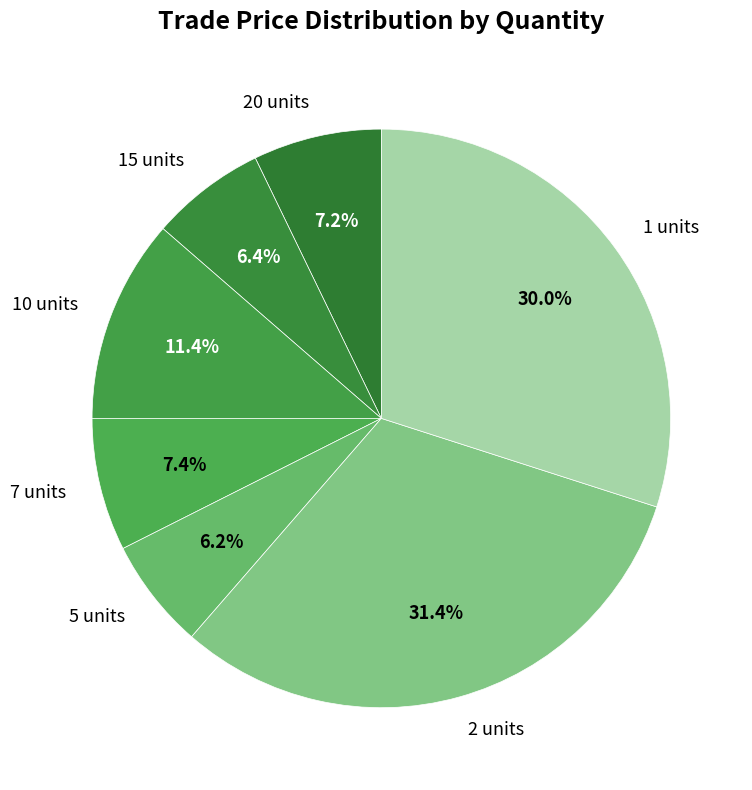

To the nearest percent, what is the difference between the largest and smallest slice percentages?

25%